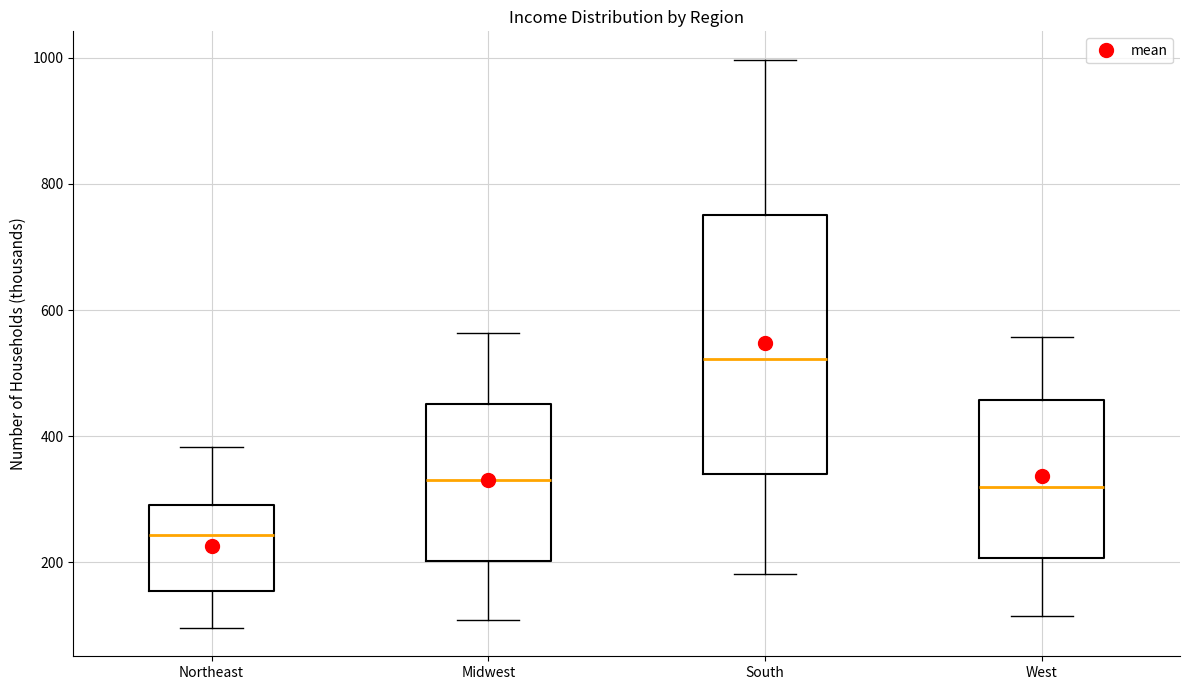

Reading left to right, read every box against the y-axis: the position of its median line, the range the box covers, and the ends of its whiskers. The values are not printed on the chart, so give them approximately, as read against the axis.

Northeast: median 240, box 160 to 300, whiskers 100 to 380
Midwest: median 340, box 200 to 460, whiskers 100 to 560
South: median 520, box 340 to 760, whiskers 180 to 1000
West: median 320, box 200 to 460, whiskers 120 to 560